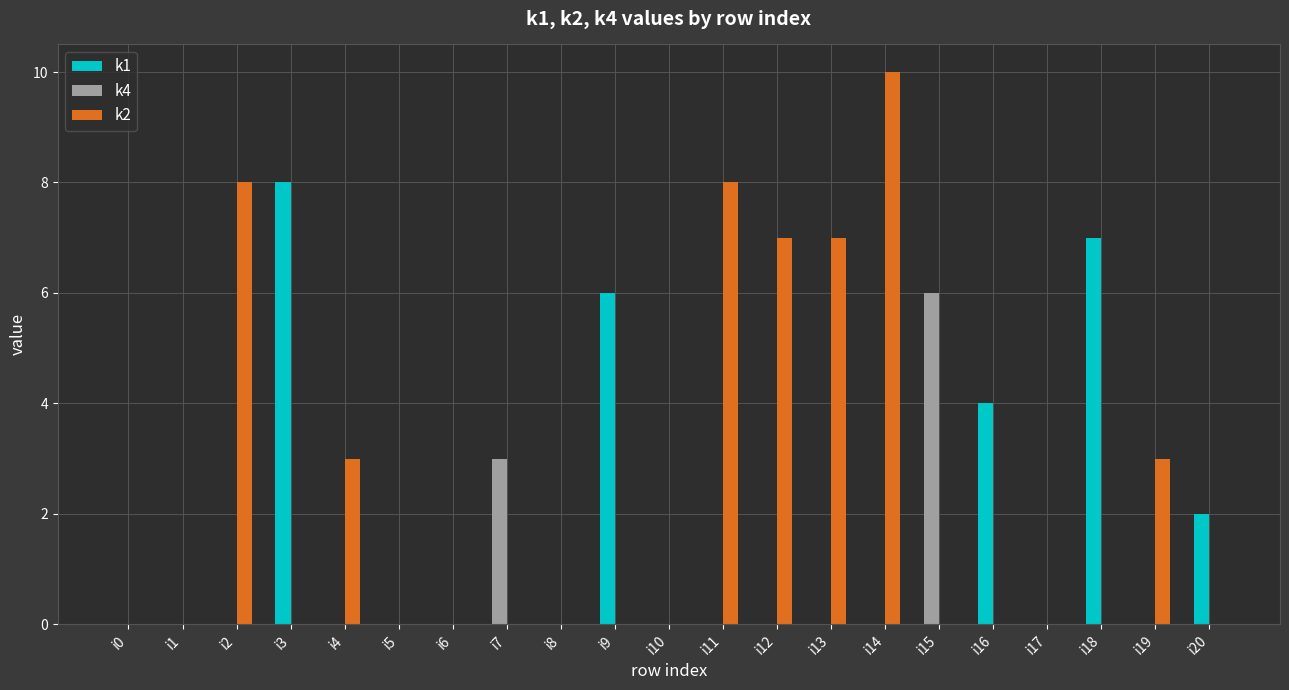

How many data points does each series have?

21